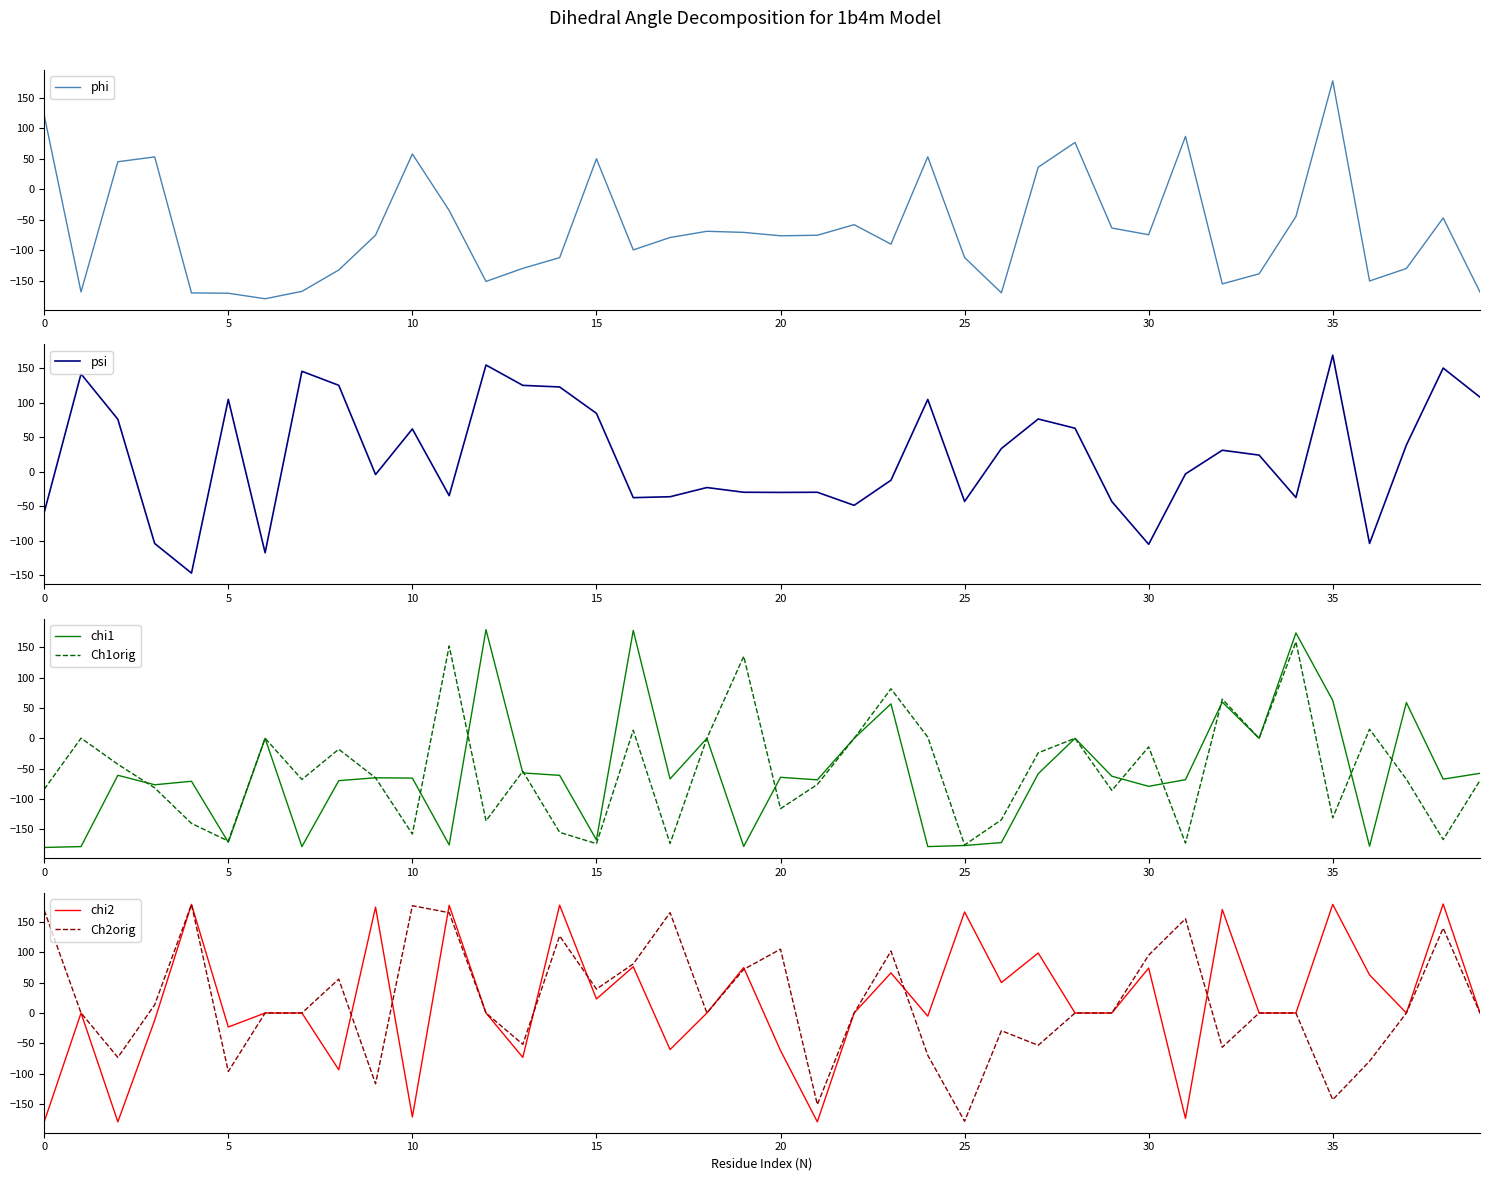

At which category is the sum across all series the highest?

35